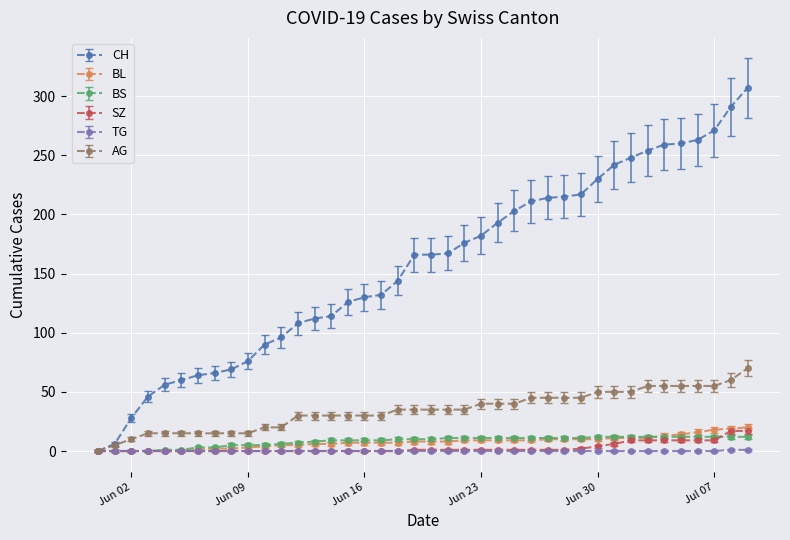

At how many categories does at least one series exceed 148?

21